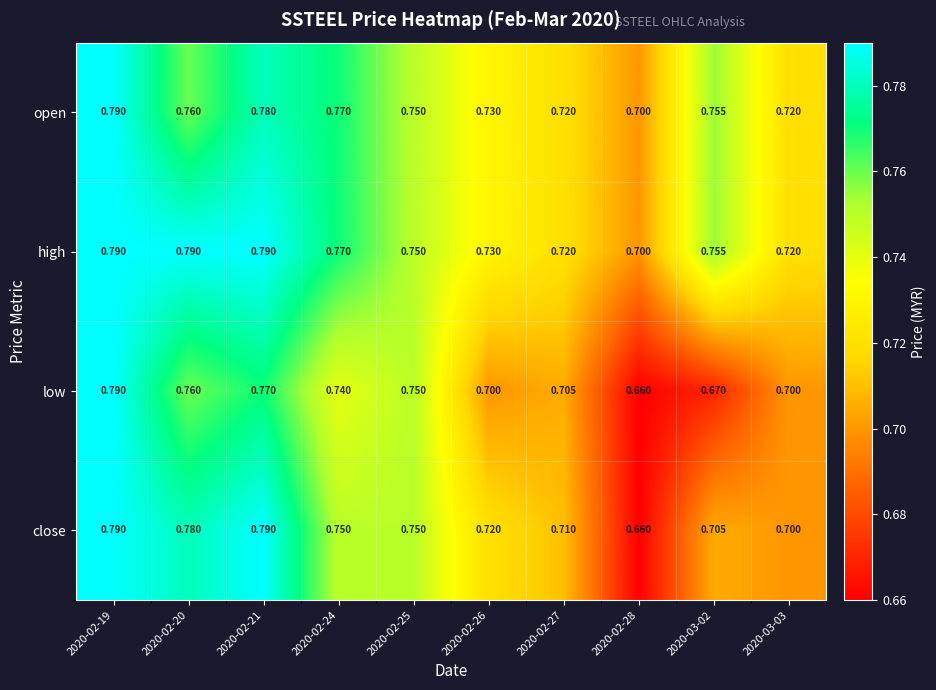

Is the value of high at 2020-02-19 greater than the value of open at 2020-03-03?

Yes